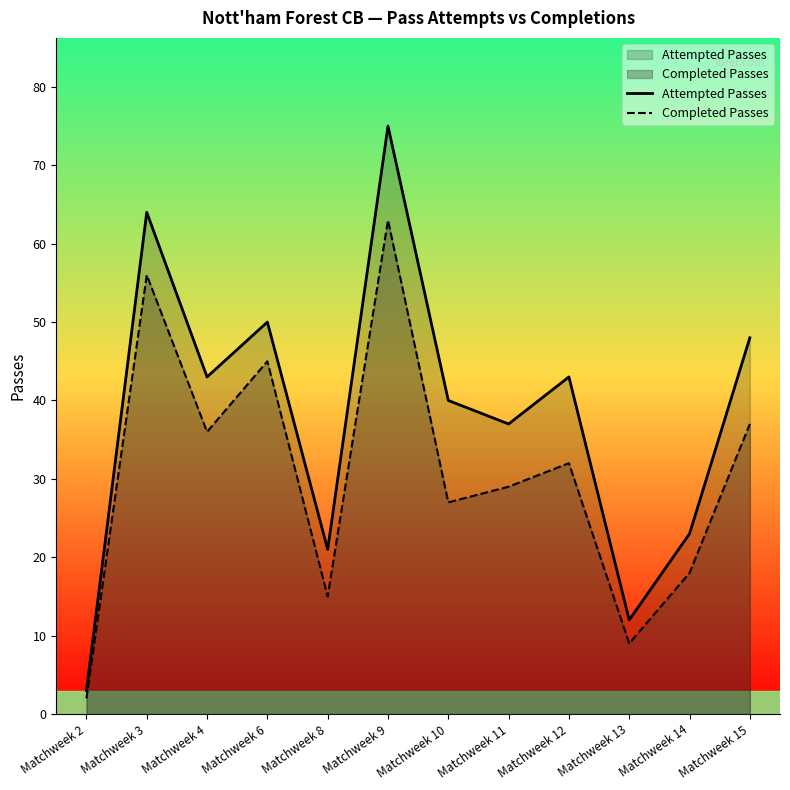

How many lines are shown in the chart?

2